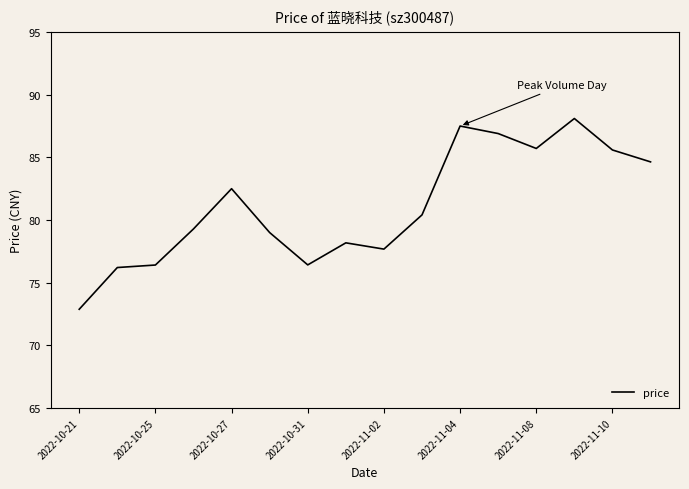

Count the number of values greater than 80.

8